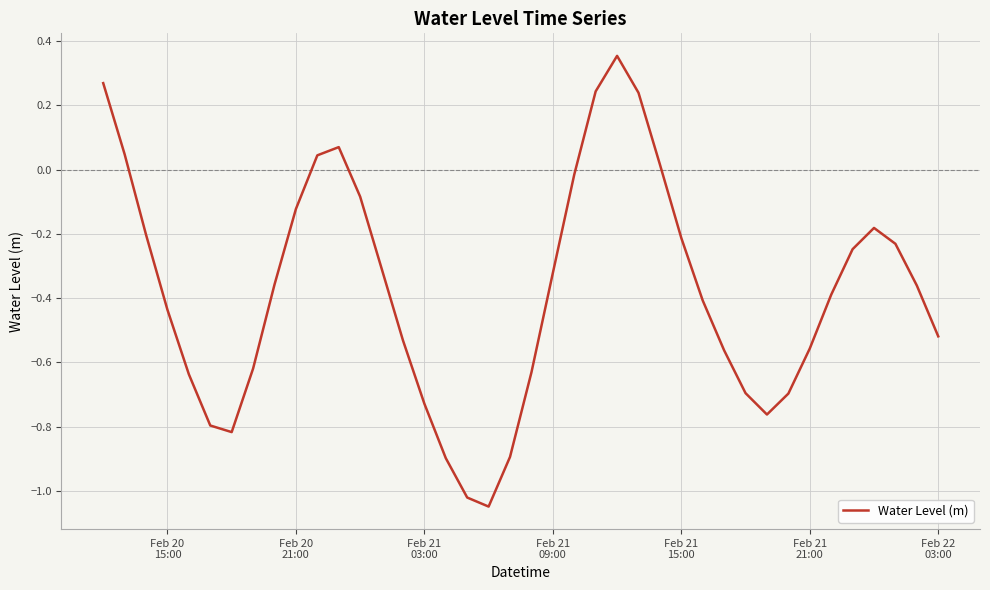

What is the difference between the maximum and second lowest values?

1.4